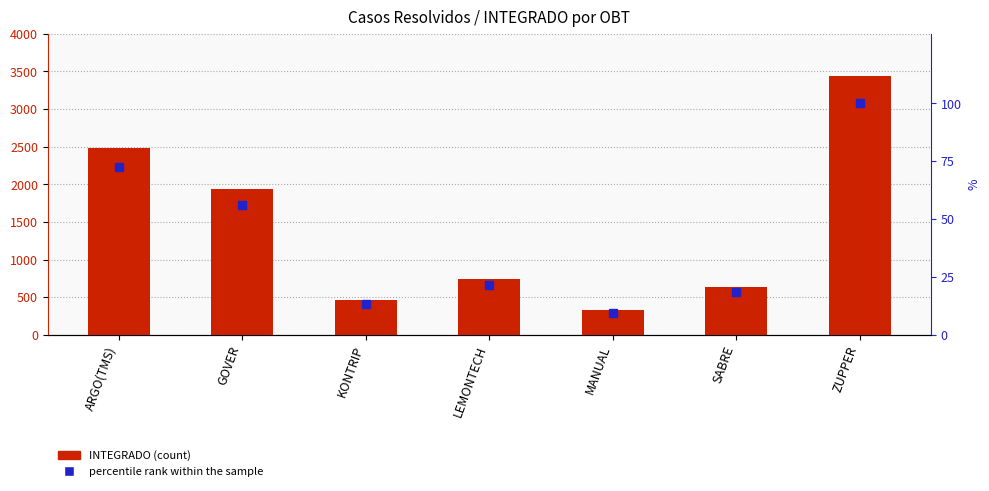

How many groups of bars are there?

7